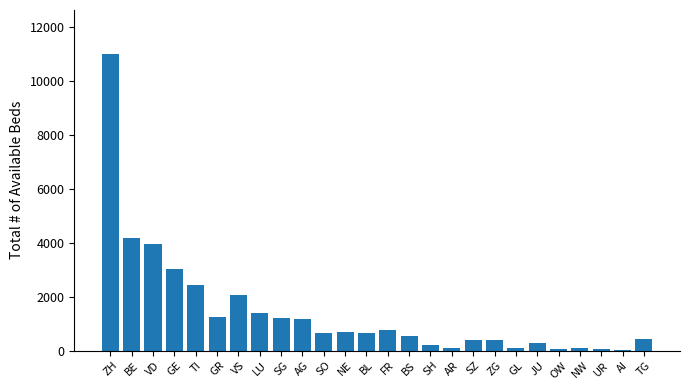

True or false: the data shows 268 at JU.

True